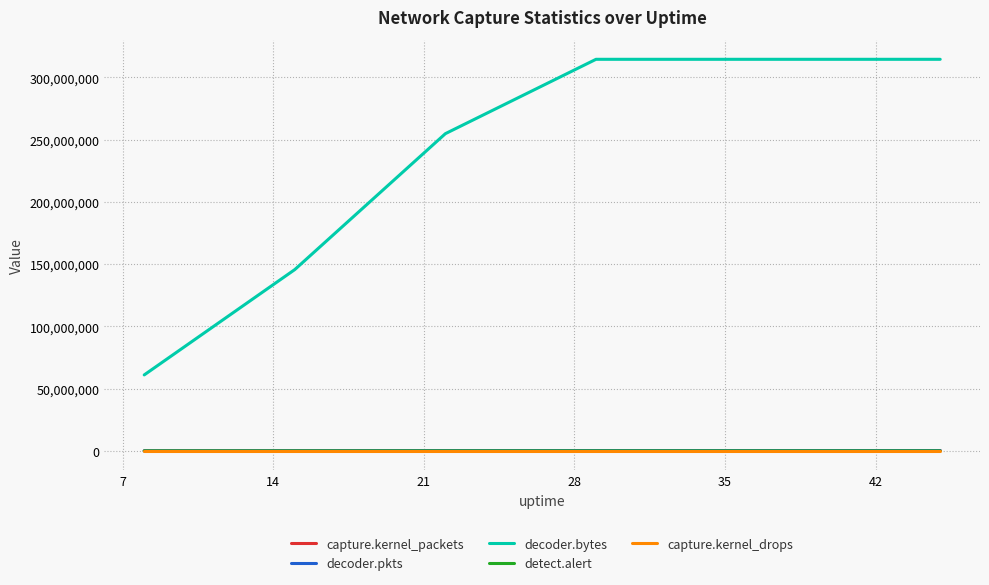

How many lines are shown in the chart?

5